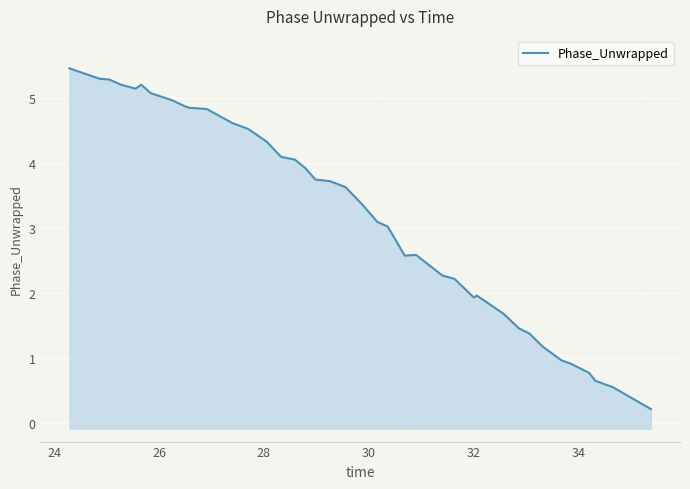

How many lines are shown in the chart?

1